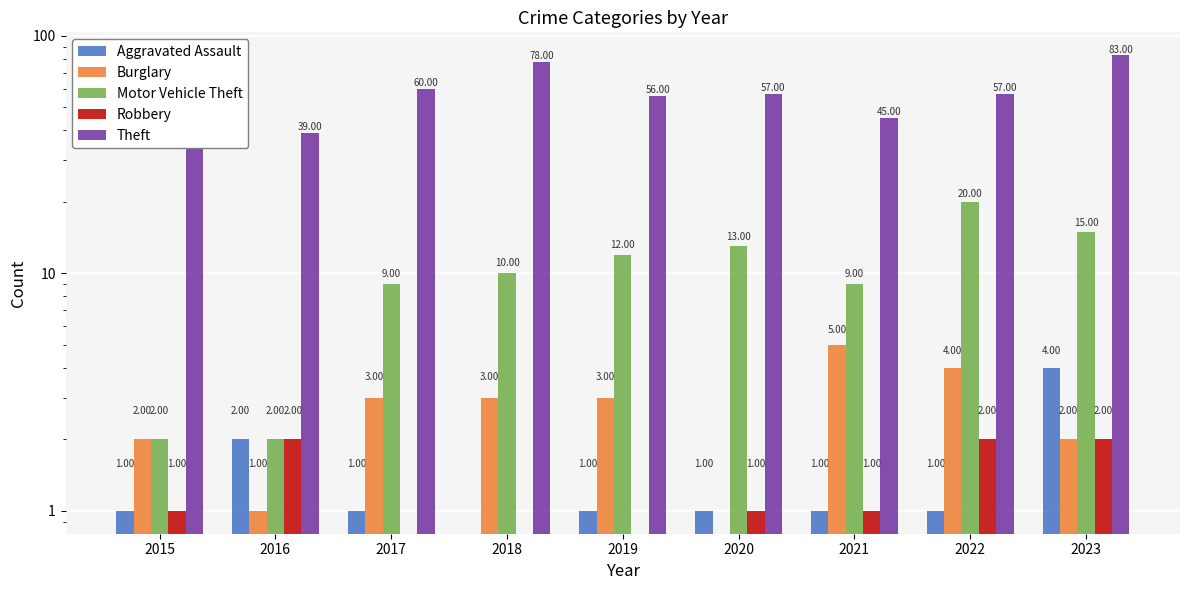

How many data points in Burglary are above 3?

2